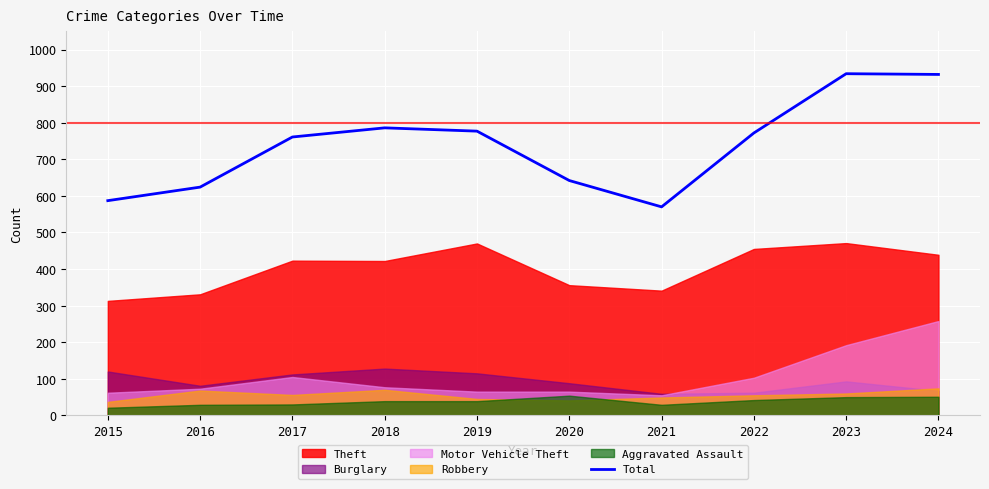

Between 2022 and 2016, which is larger?

2022